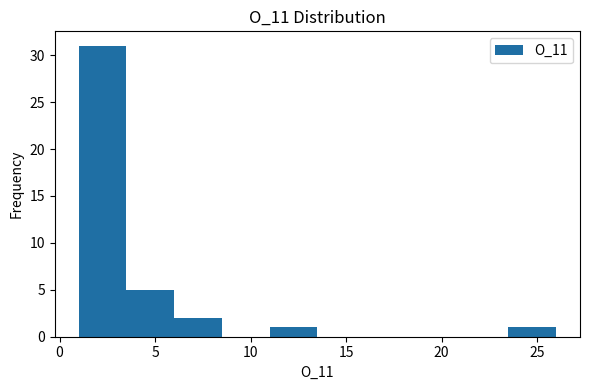

Reading left to right, list every bar in this chart as the range it spans on the x-axis followed by its height. The values are not printed on the chart, so give them approximately, as read against the axis.

1.0 to 3.5: 31
3.5 to 6.0: 5
6.0 to 8.5: 2
8.5 to 11.0: 0
11.0 to 13.5: 1
13.5 to 16.0: 0
16.0 to 18.5: 0
18.5 to 21.0: 0
21.0 to 23.5: 0
23.5 to 26.0: 1